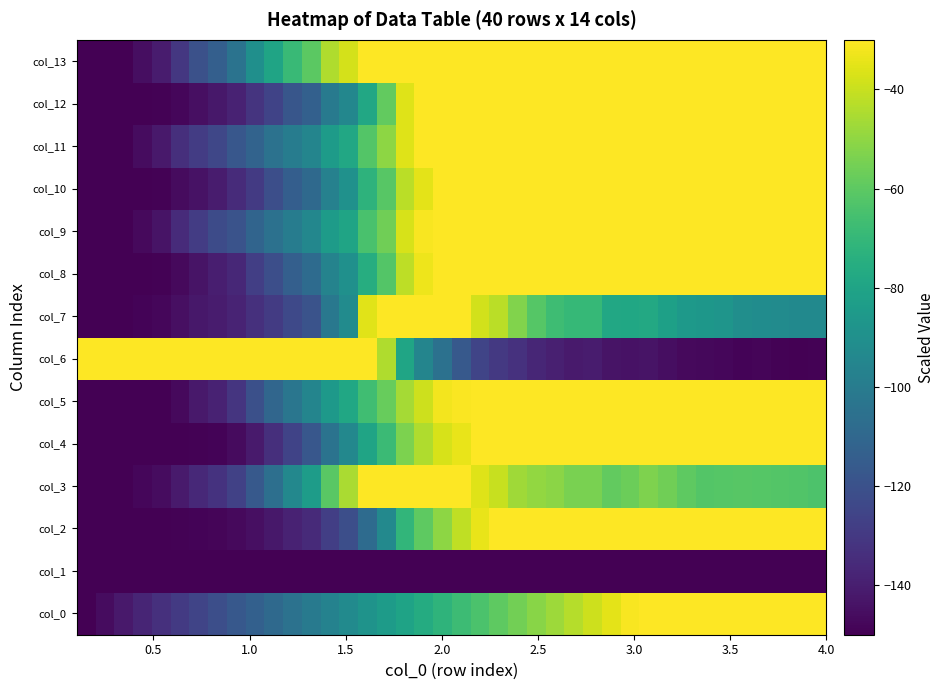

Count the number of data series in this chart.

14